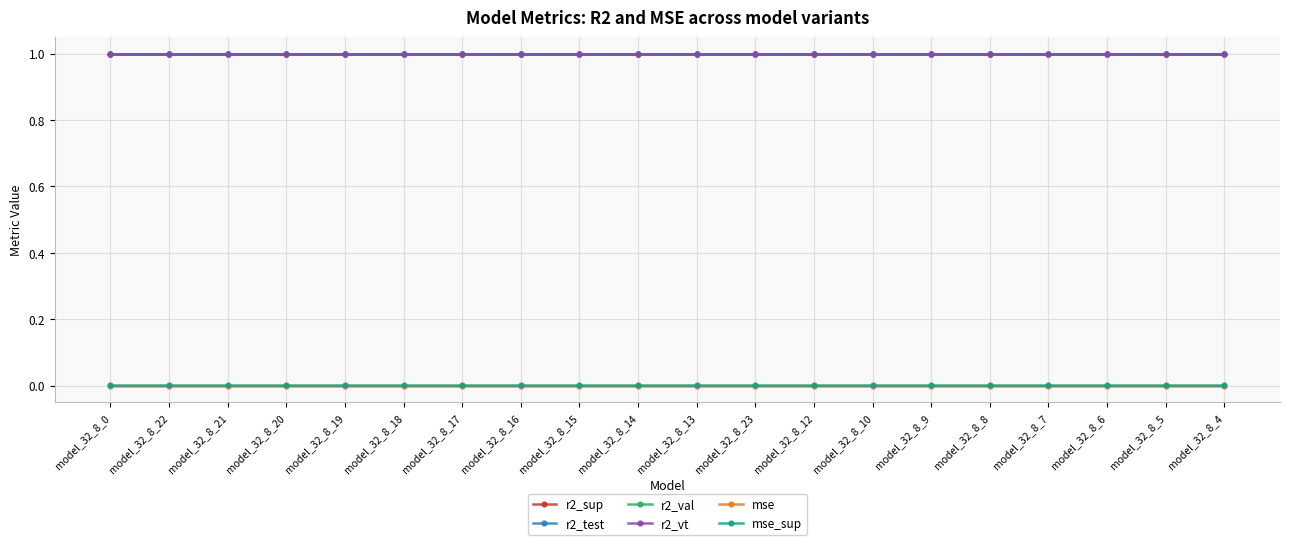

Read the r2_val value at model_32_8_4.

1.0